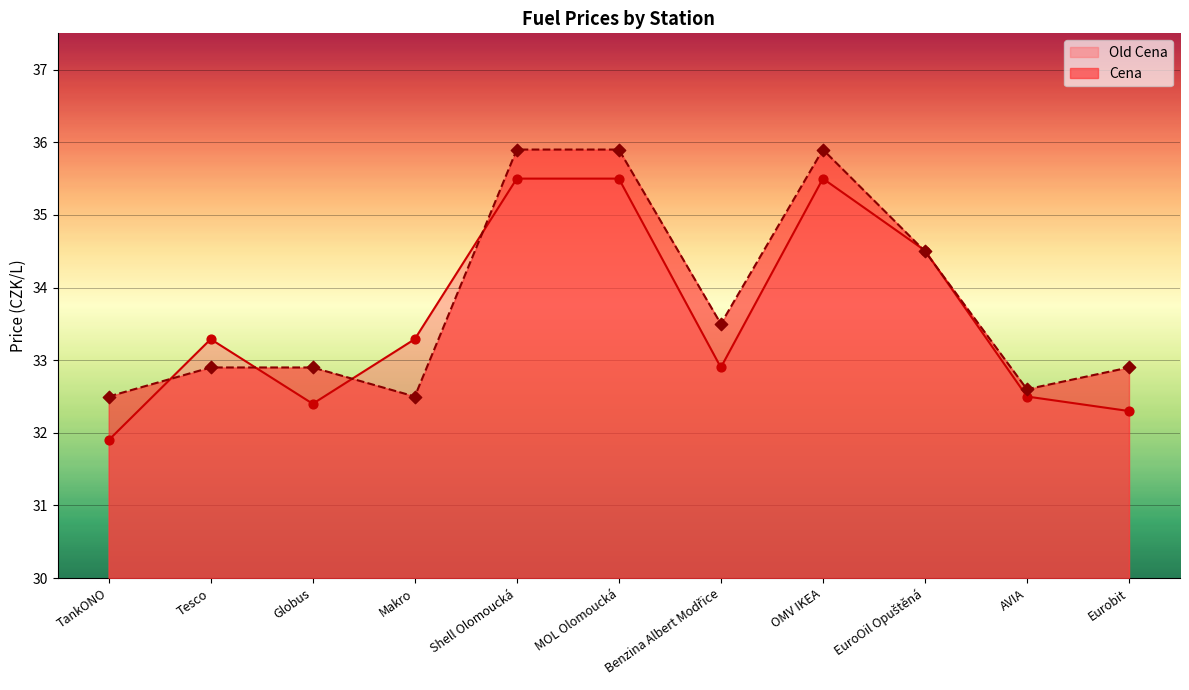

Which series has the largest total across all categories?

Cena